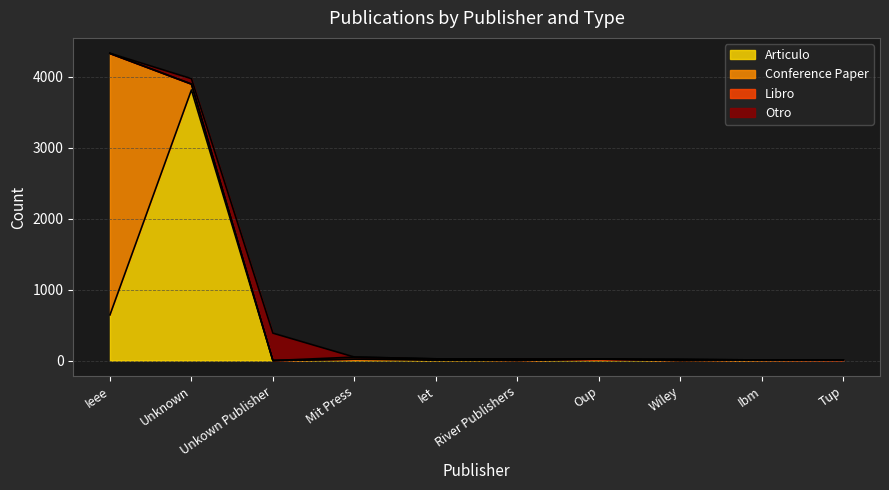

Which series has the largest total across all categories?

Articulo